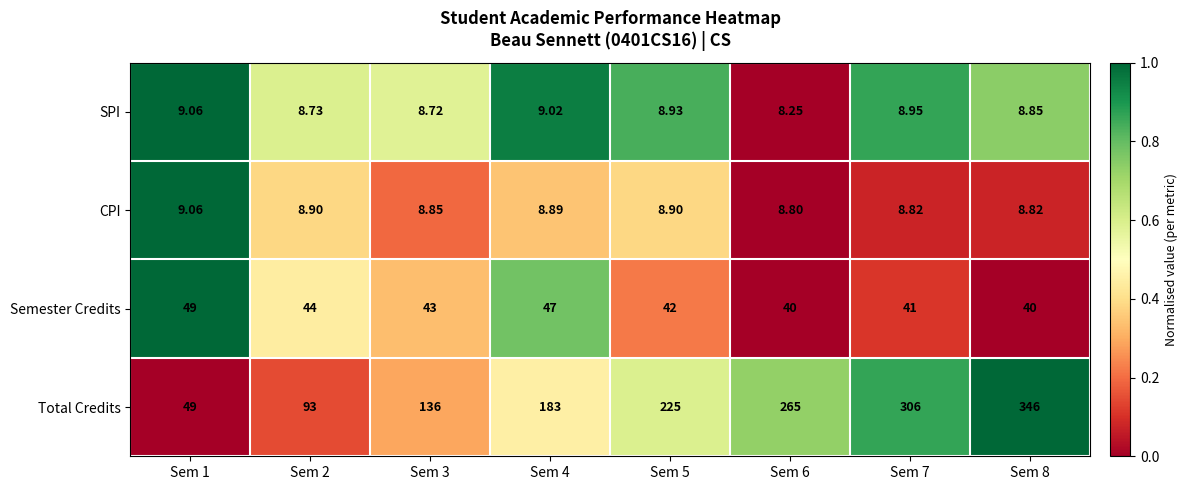

Between Sem 6 and Sem 7, which series saw the biggest shift?

Total Credits